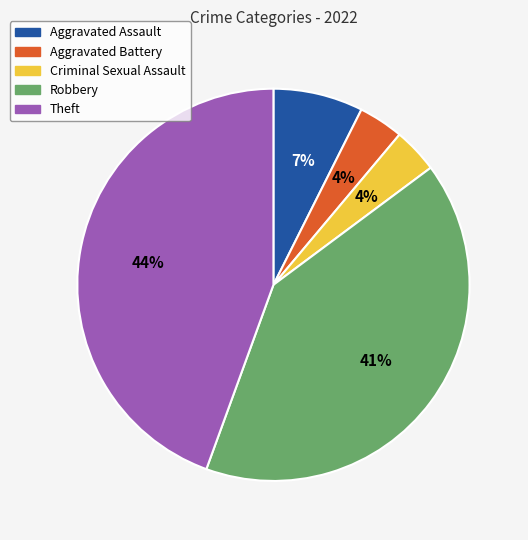

What is the largest slice in the pie chart?

Theft